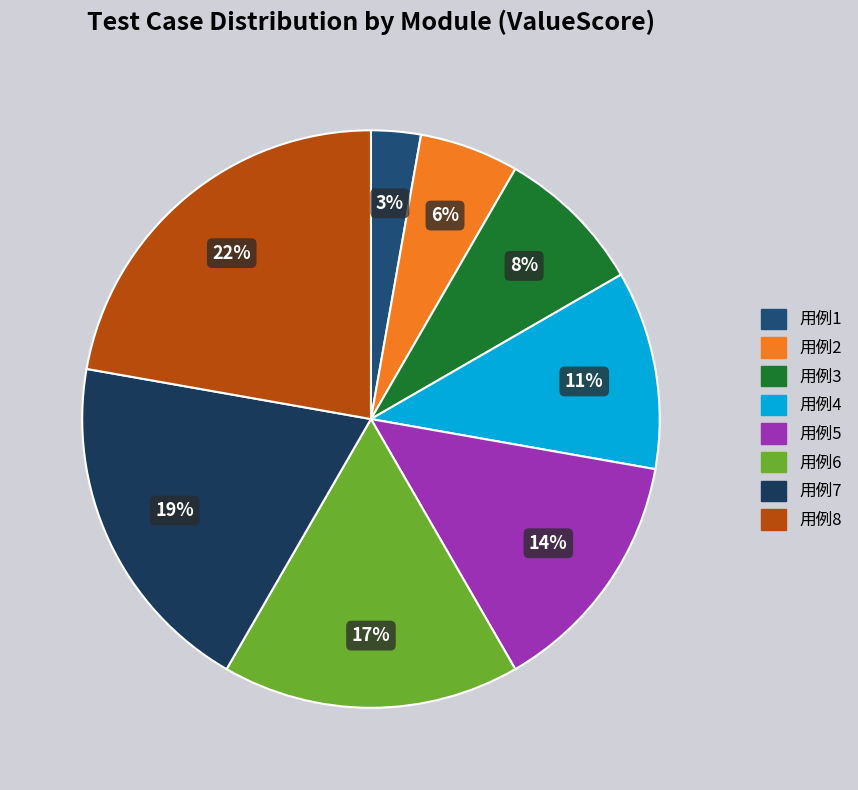

Which slice is the largest?

用例8